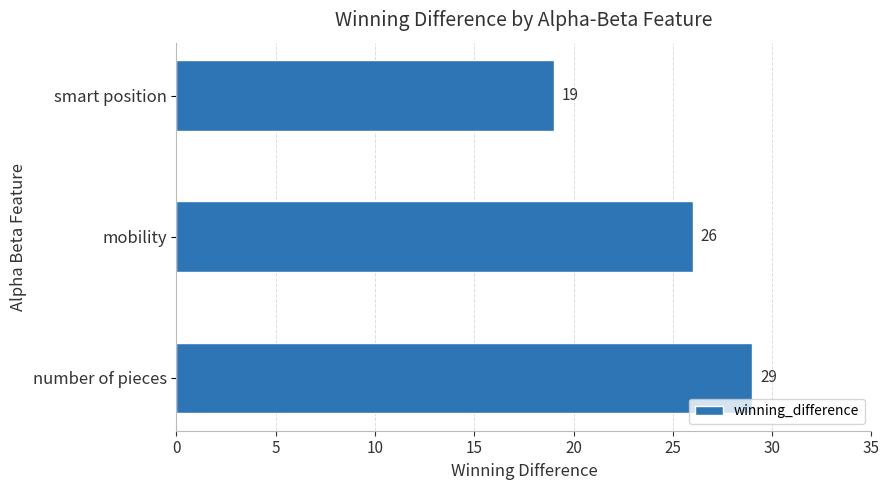

Where is the data nearest to the value 24?

mobility